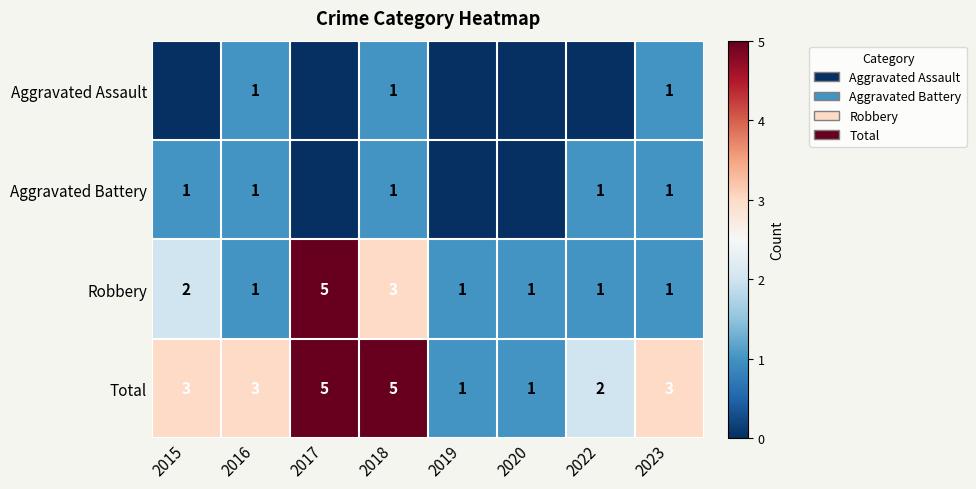

Is the value of Total at 2018 greater than the value of Robbery at 2016?

Yes